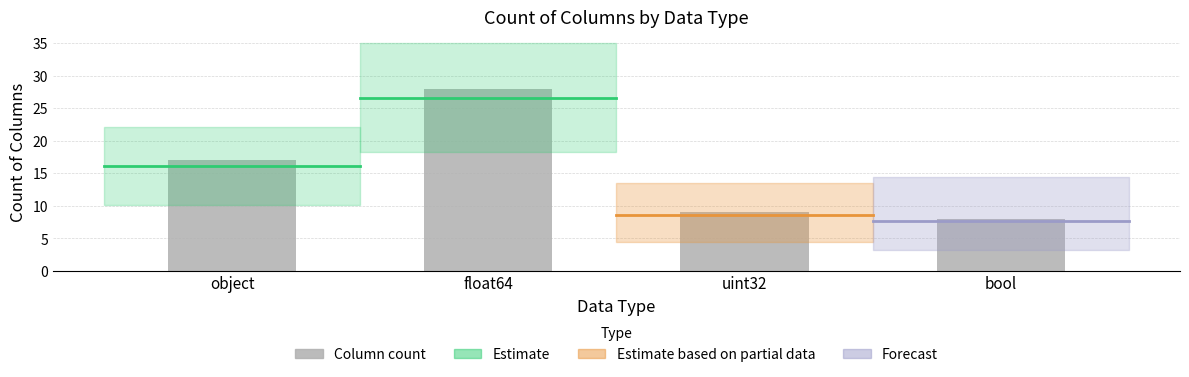

What is the ratio of the value at float64 to the value at uint32?

3.1